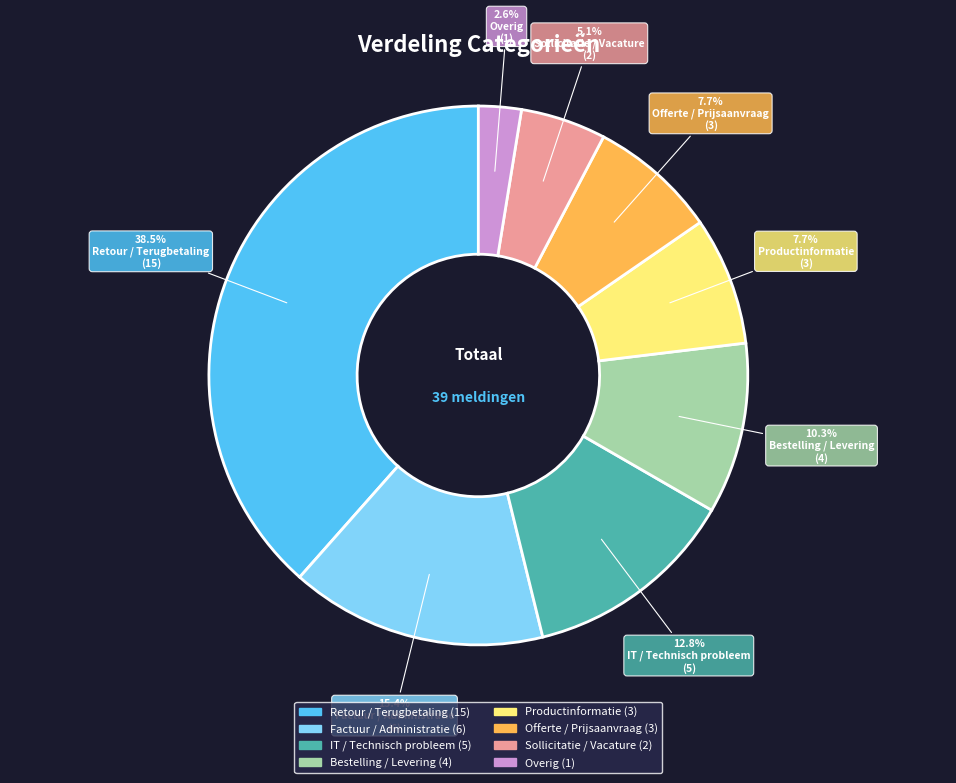

Which slice is the smallest?

Overig